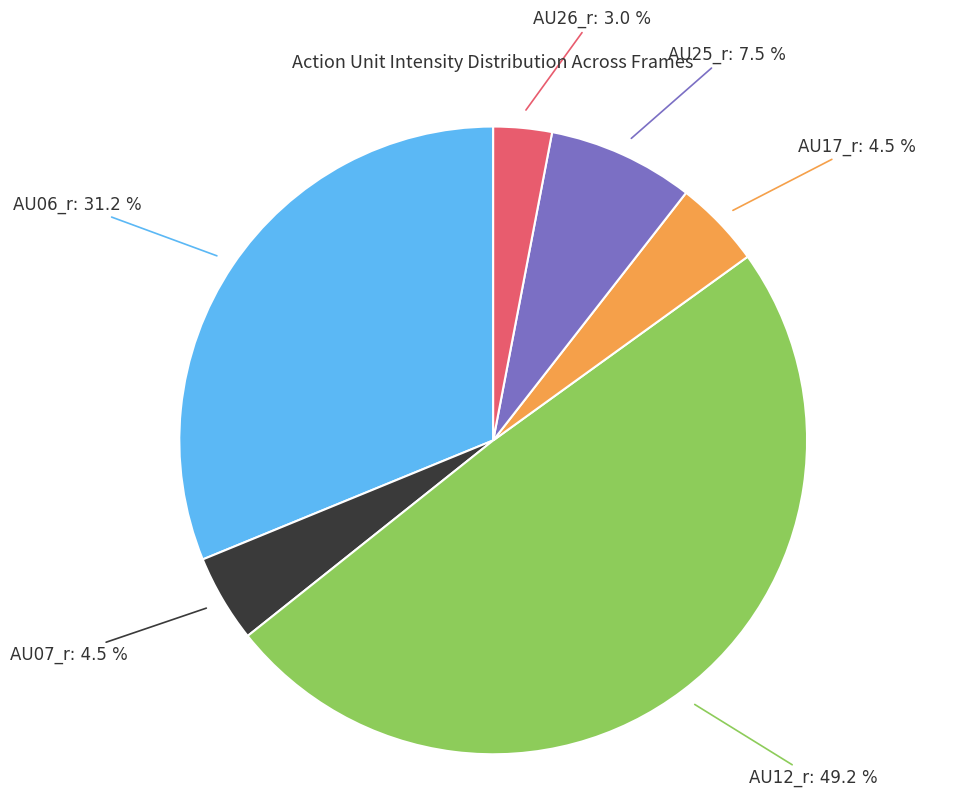

Is there a majority slice in this chart?

No